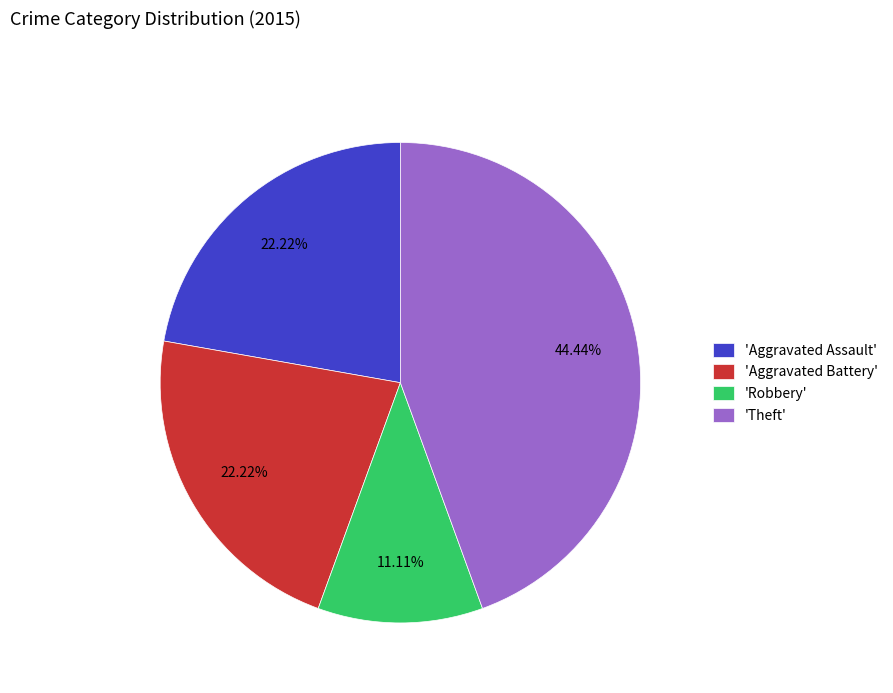

What is the smallest slice in the pie chart?

'Robbery'